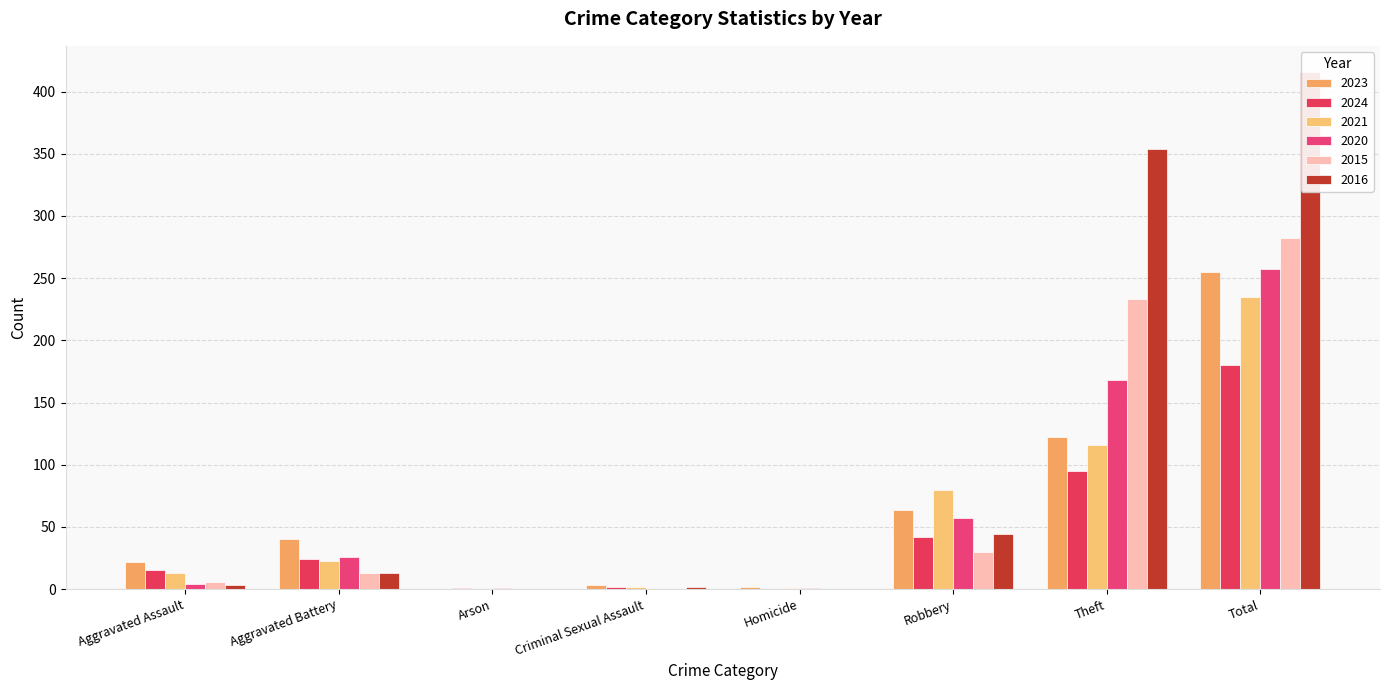

Which has a higher value, Aggravated Assault or Theft?

Theft